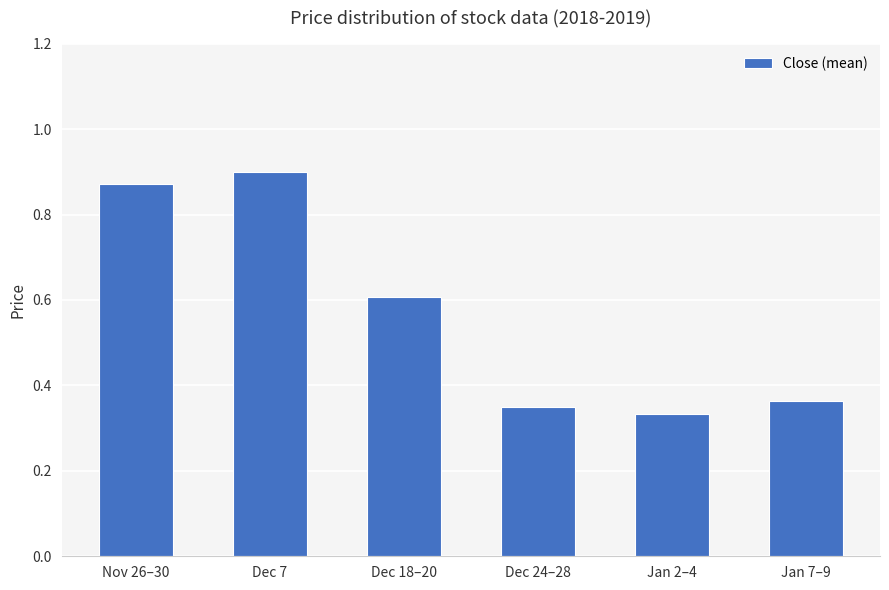

At which category does the chart reach its minimum across all series?

Jan 2–4